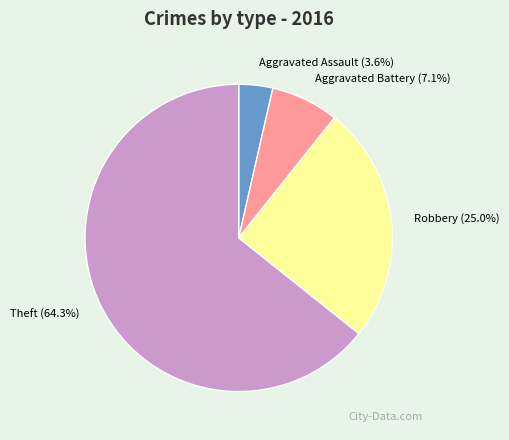

To the nearest percent, what portion does Theft represent?

64%